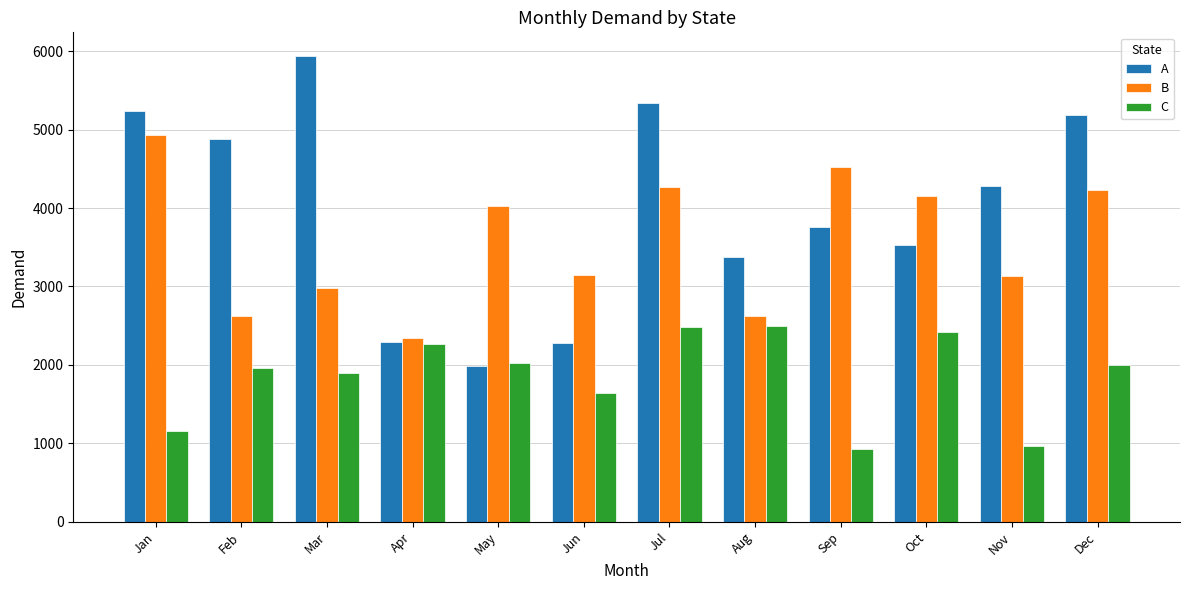

Where is C nearest to the value 1709?

Jun